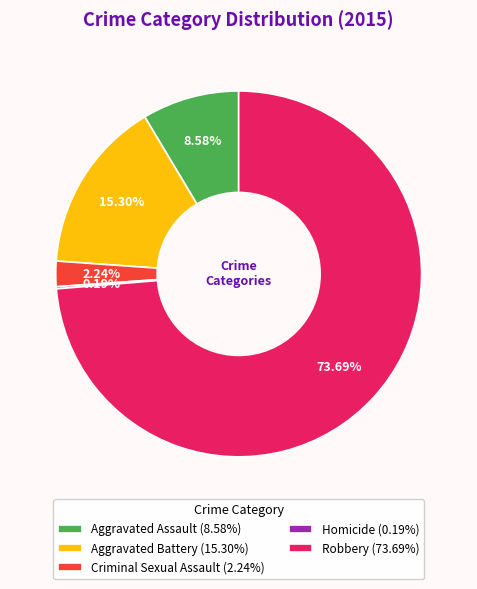

What is the majority slice?

Robbery